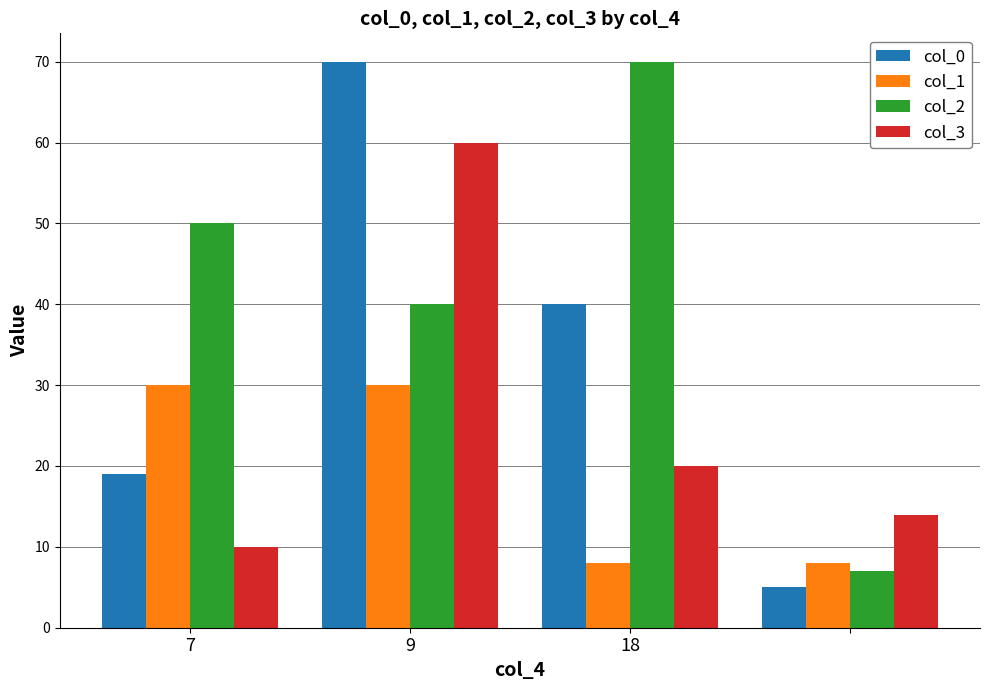

What is the highest value of the col_2 series?

70